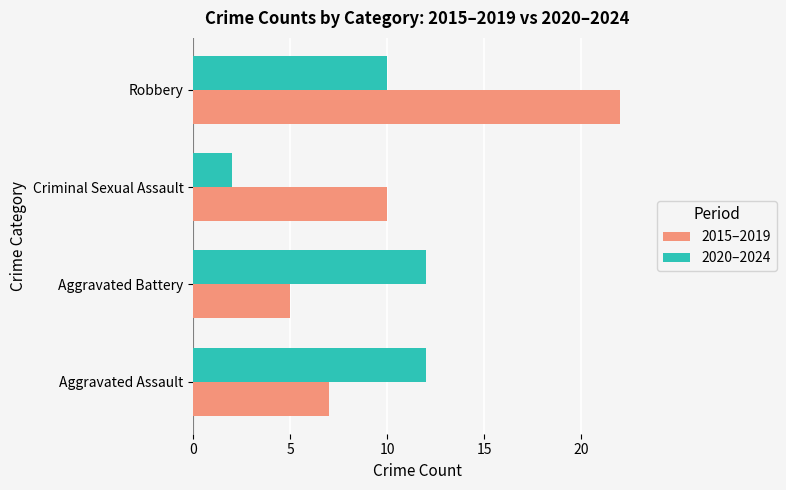

What is the difference between the highest and lowest values at Robbery?

12